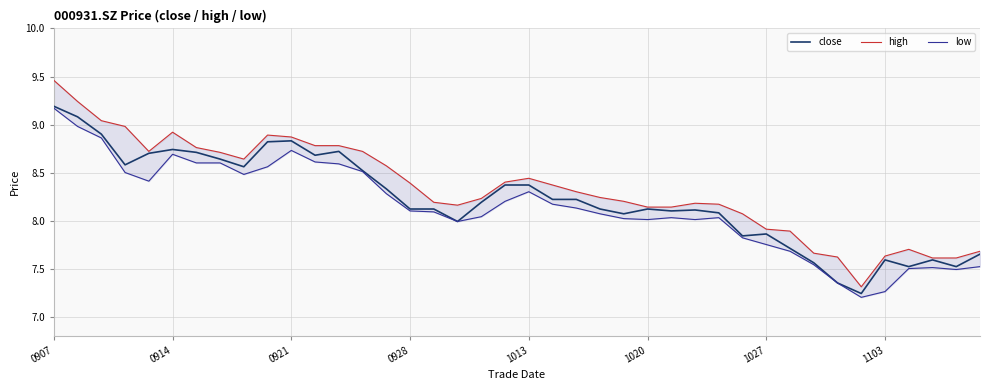

What is the smallest value displayed?

7.2